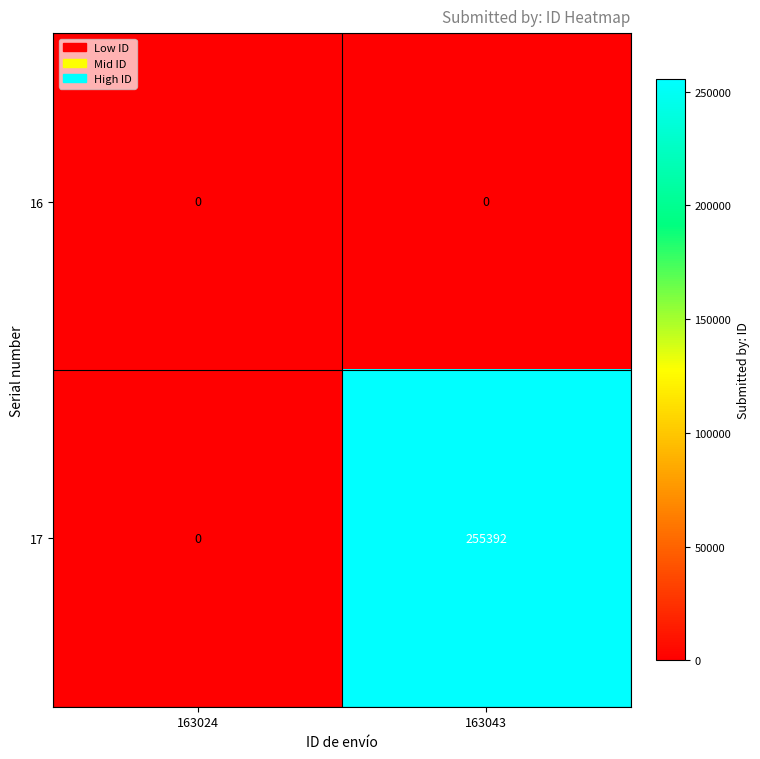

Rank the series at 163043 from lowest to highest value.

16, 17